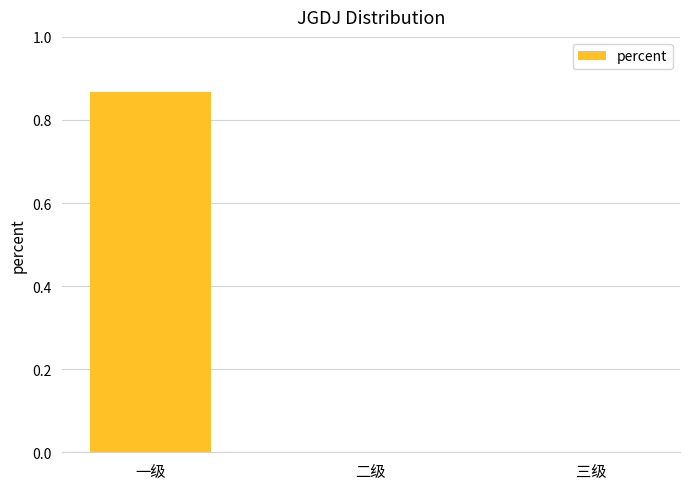

Is it true that the value at 二级 is 0.0?

True